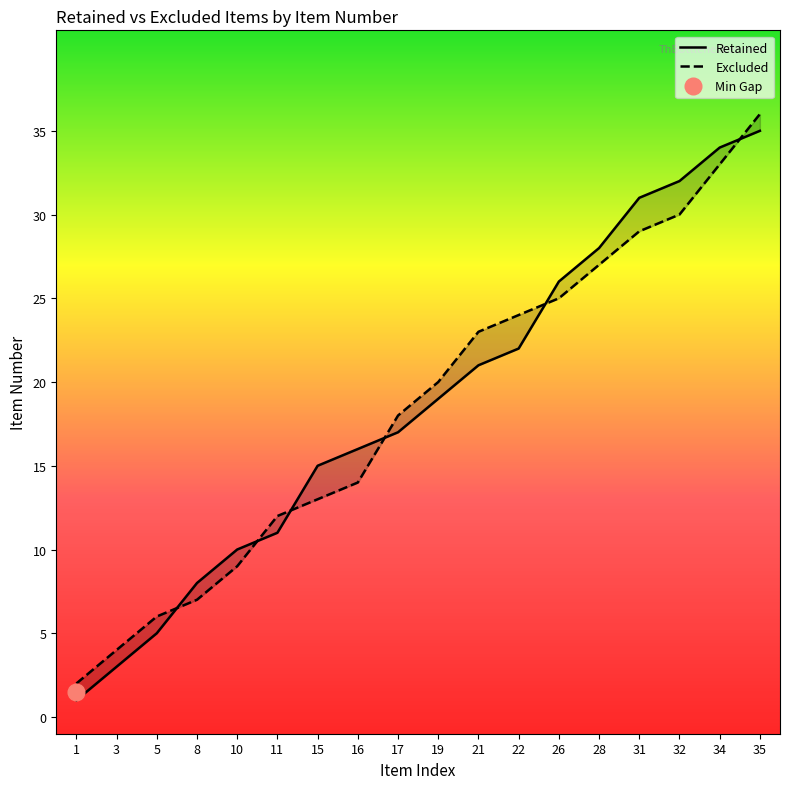

What is the difference between the maximum and minimum values in the Retained series?

34